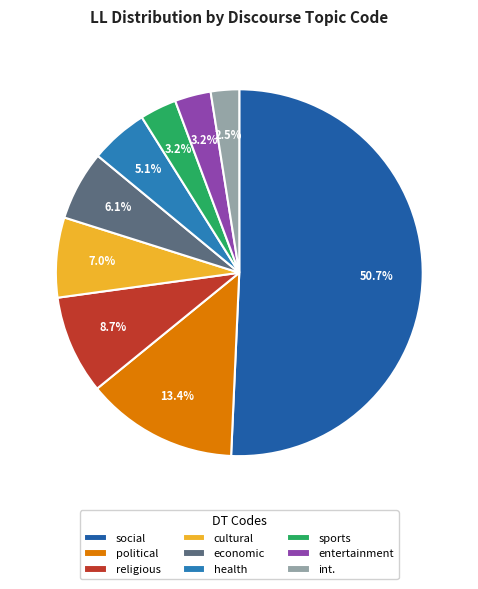

Which category has the smallest portion of the pie?

int.